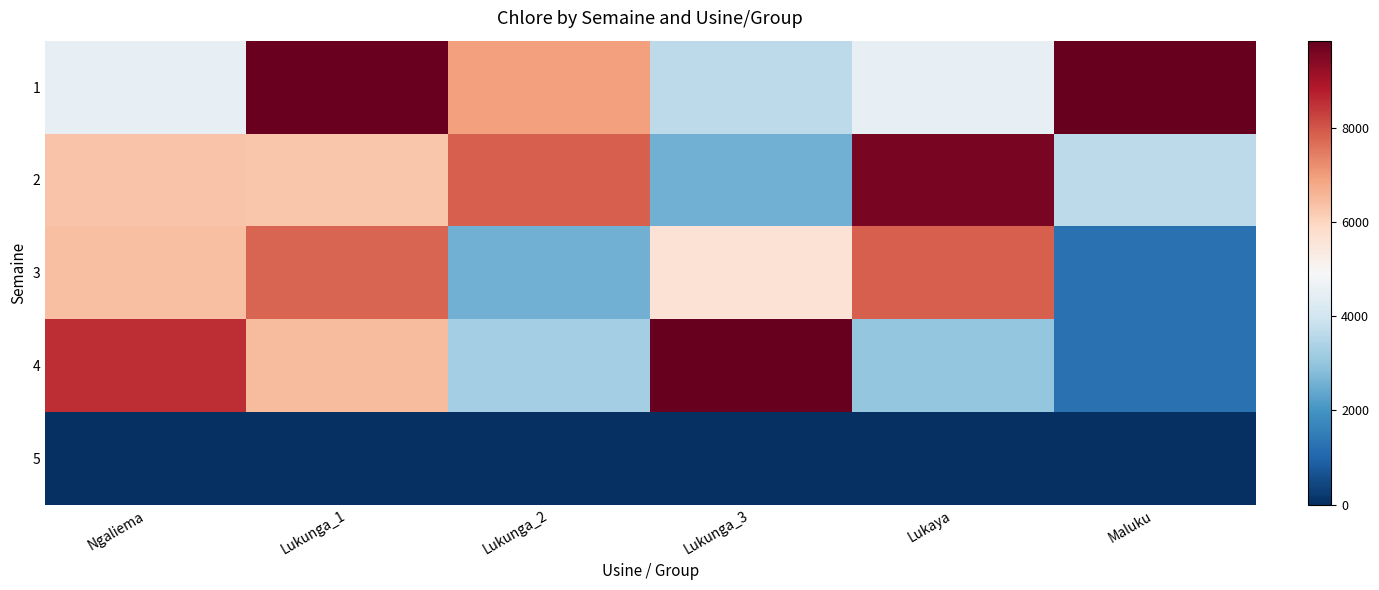

Rank the series by their maximum value, from highest to lowest.

4, 1, 2, 3, 5